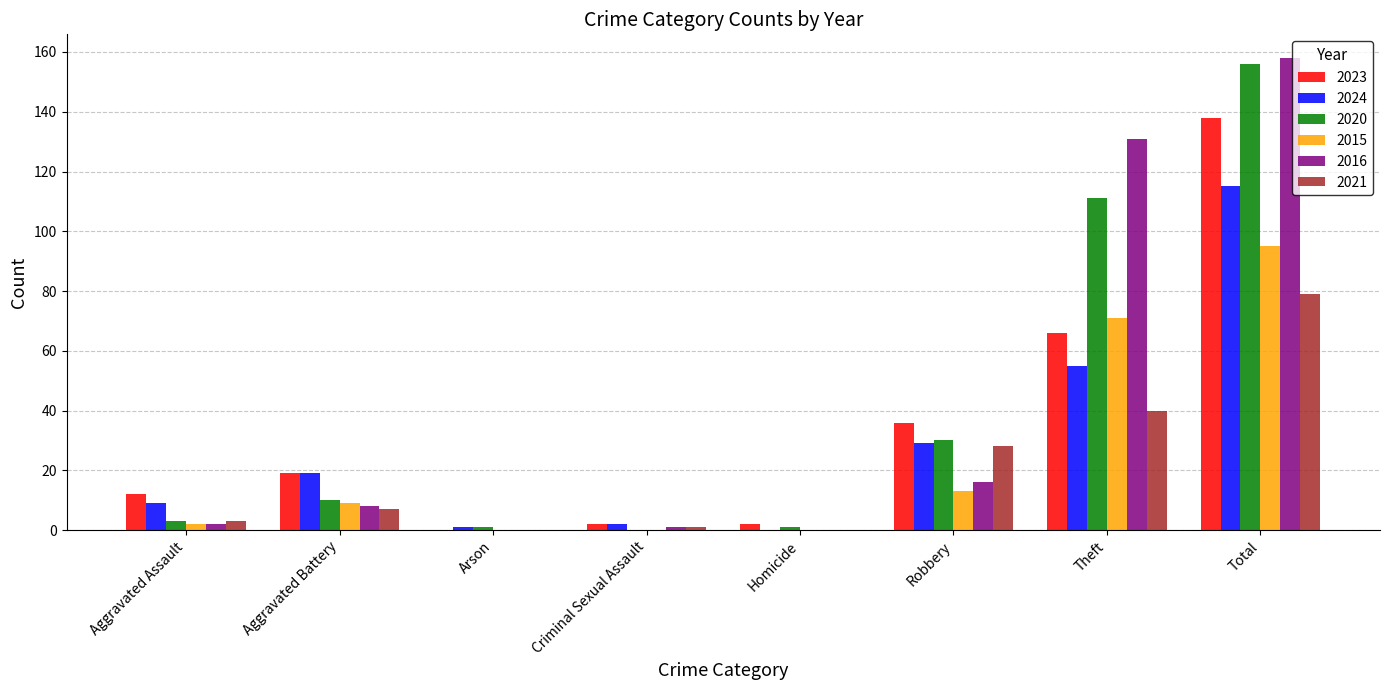

Reading left to right, extract all data points from this chart.

2023: 12	19	0	2	2	36	66	138
2024: 9	19	1	2	0	29	55	115
2020: 3	10	1	0	1	30	111	156
2015: 2	9	0	0	0	13	71	95
2016: 2	8	0	1	0	16	131	158
2021: 3	7	0	1	0	28	40	79